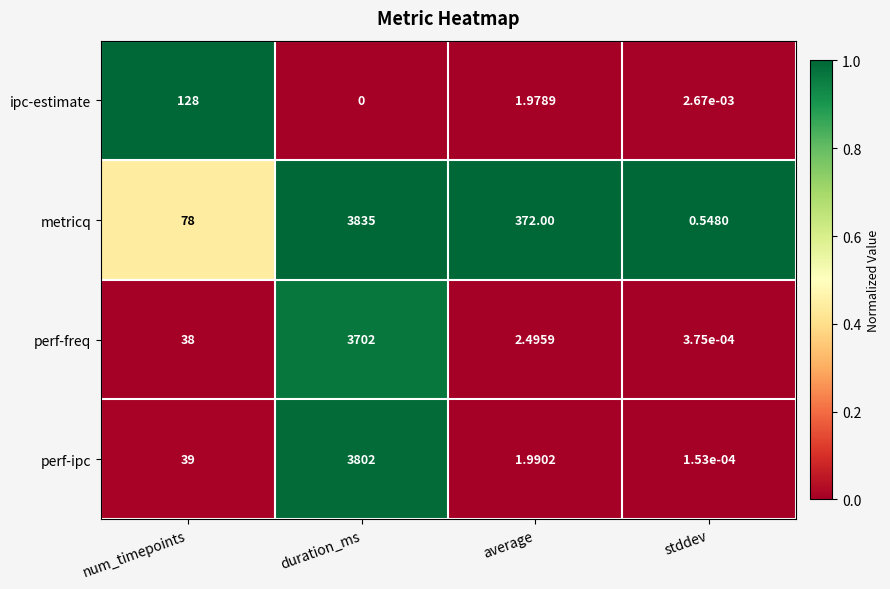

Which series has the widest spread of values?

metricq